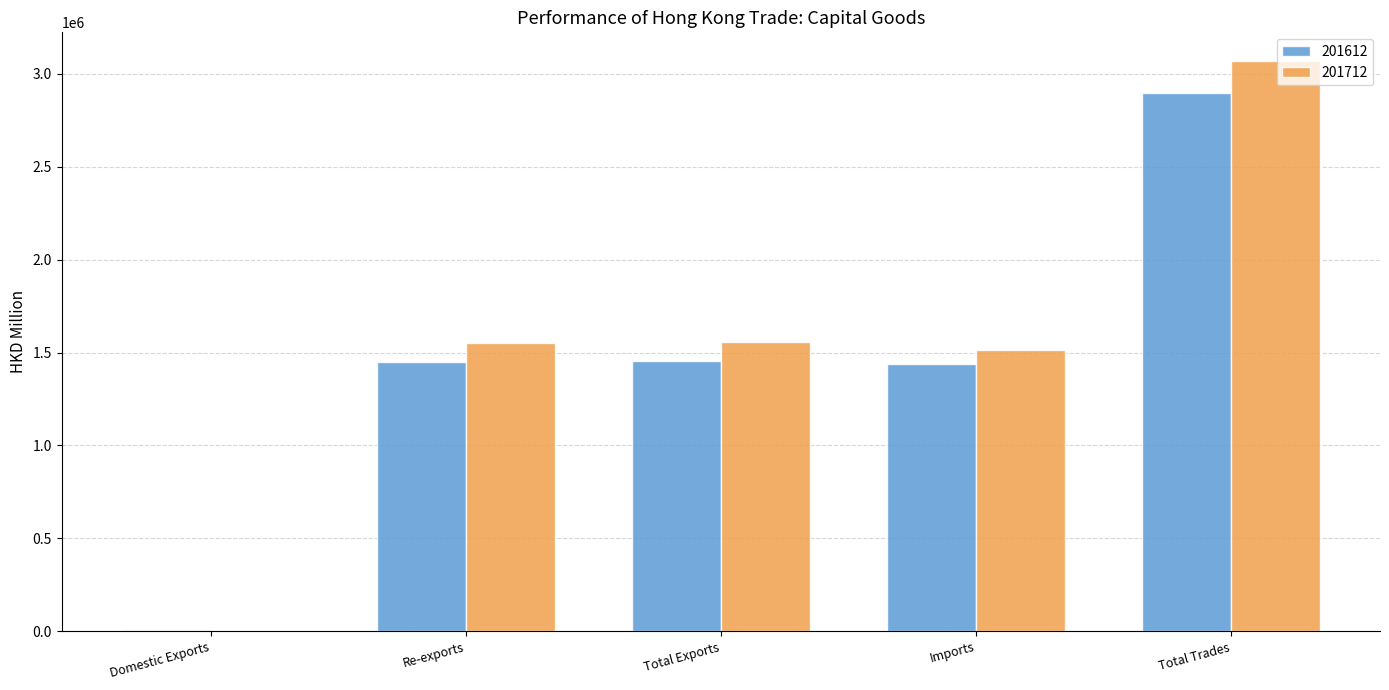

How many values in the 201612 series exceed 1450900?

3